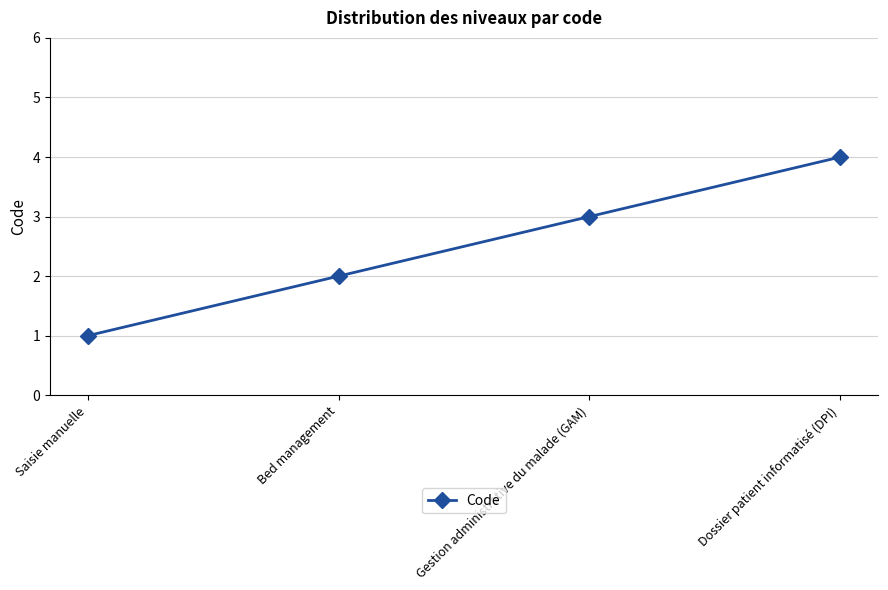

What position from the left is Dossier patient informatisé (DPI)?

4